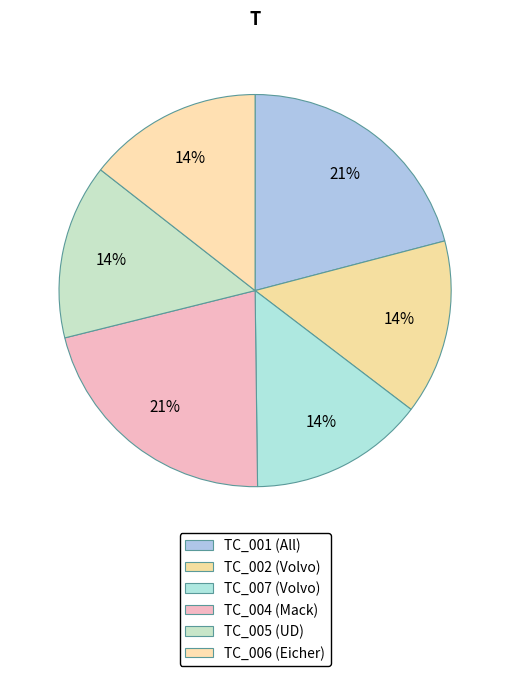

How many segments does this pie chart have?

6